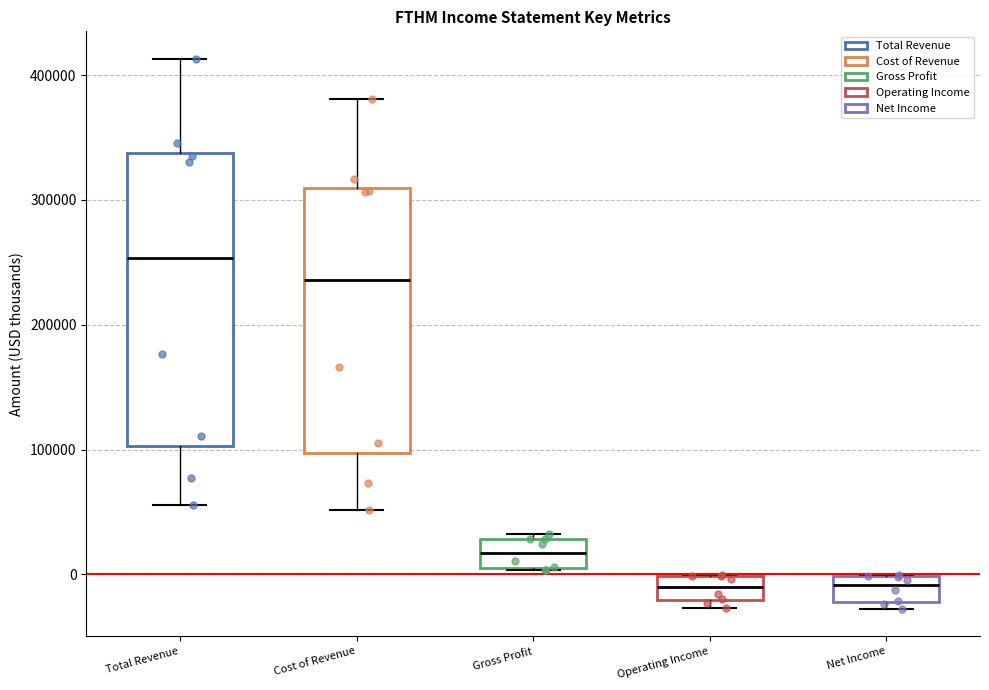

Comparing the boxes themselves (not the whiskers), which one is the tallest?

Total Revenue